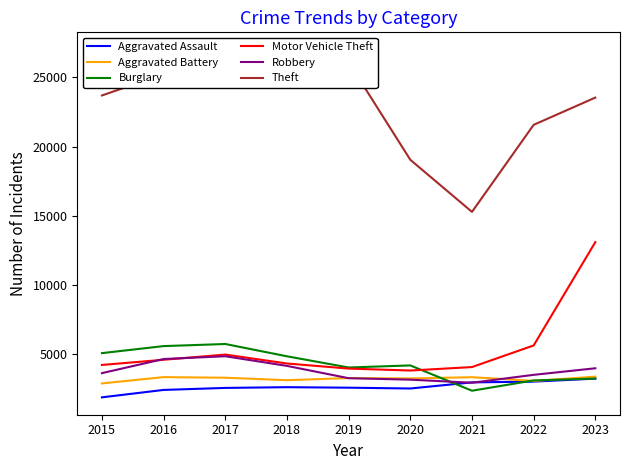

At how many categories does at least one series exceed 7989?

9